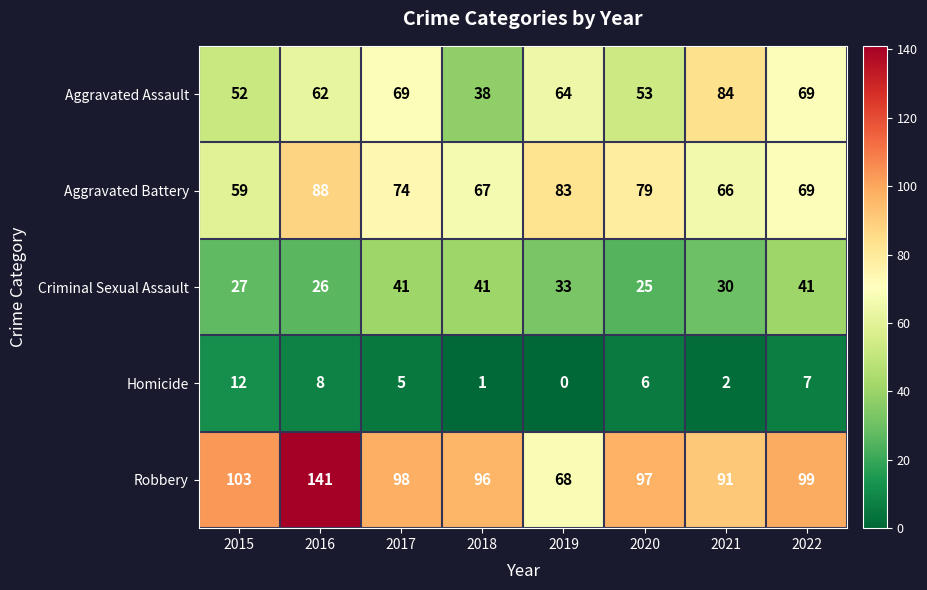

What is the maximum value for Criminal Sexual Assault?

41